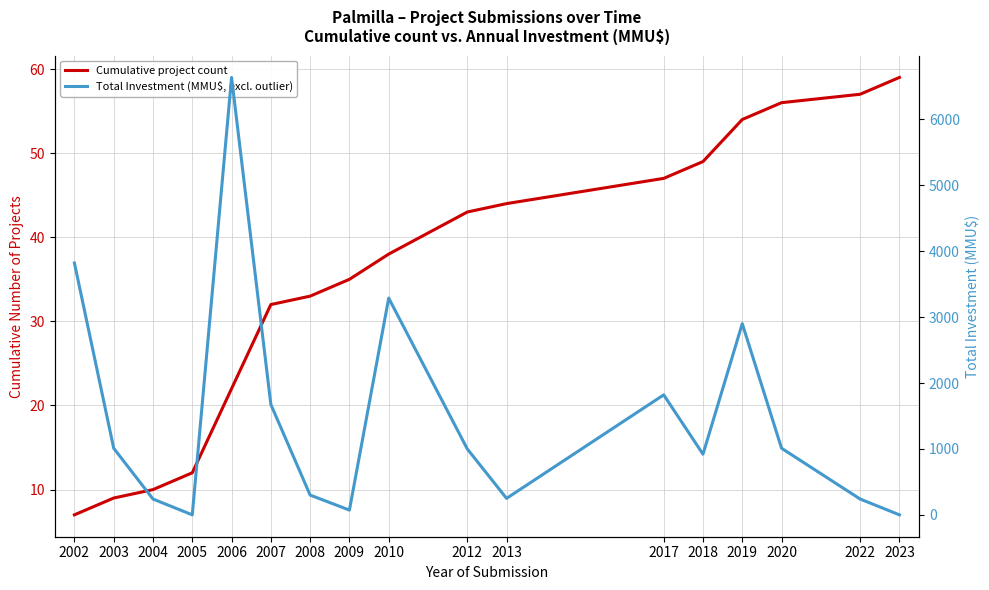

How many interior local peaks does the Total Investment (MMU$, excl. outlier) series have?

4